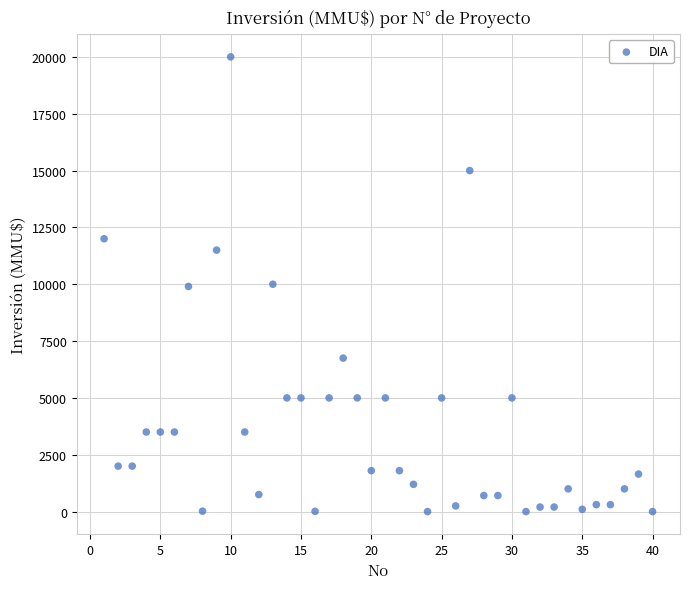

What is the range of Y values (max minus min)?

20000